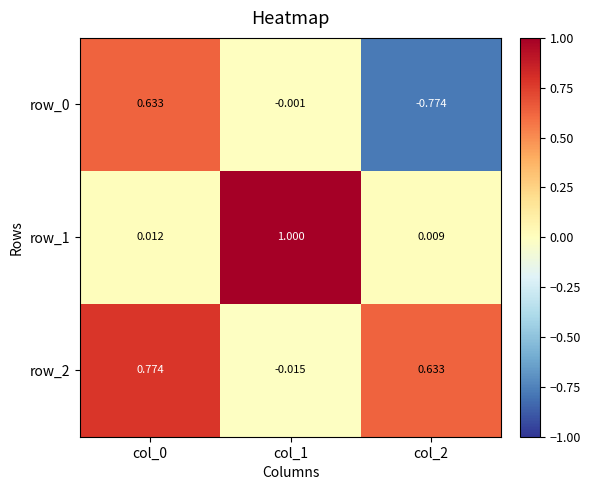

Reading right to left, transcribe all the data shown in this chart.

row_0: col_2=-0.8	col_1=-0.0	col_0=0.6
row_1: col_2=0.0	col_1=1.0	col_0=0.0
row_2: col_2=0.6	col_1=-0.0	col_0=0.8